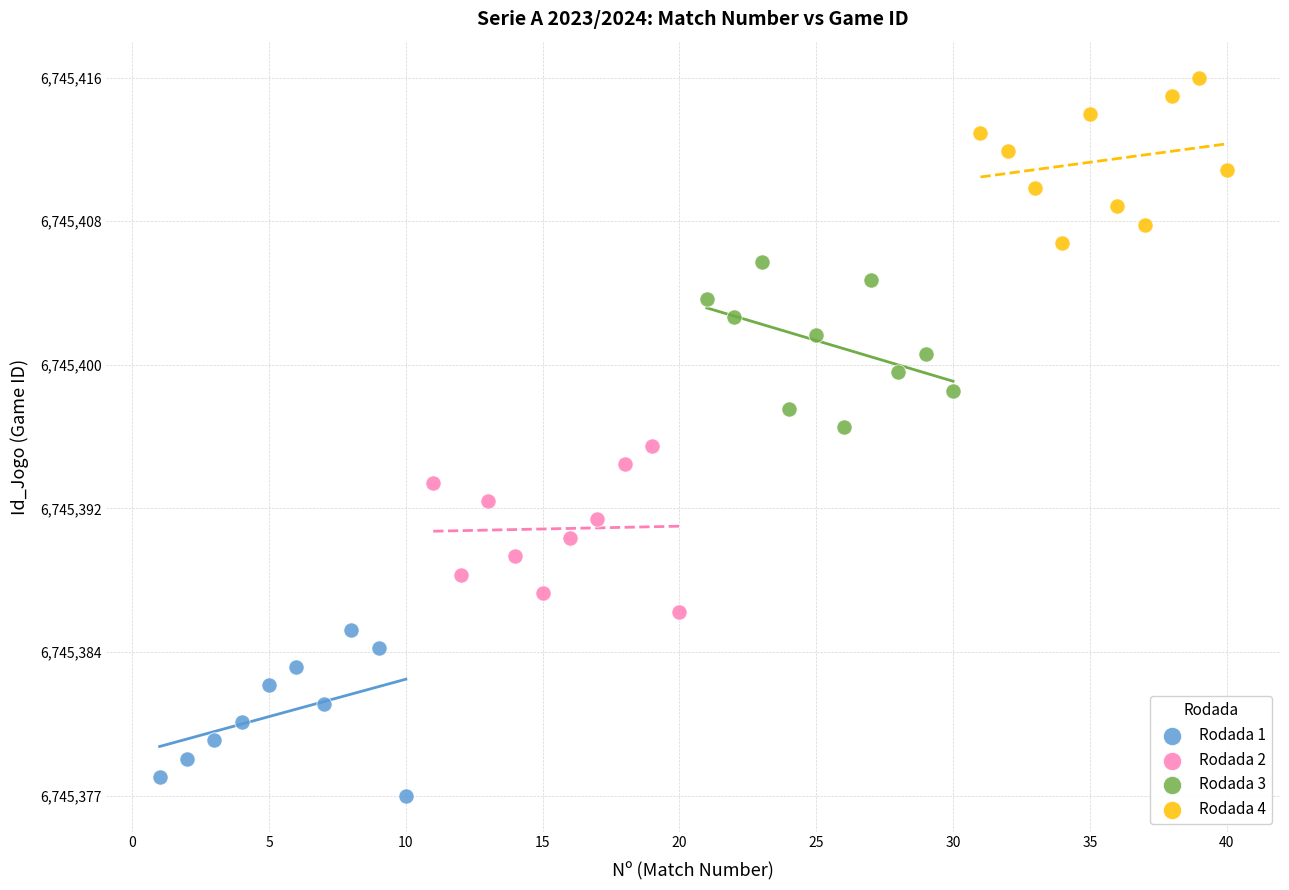

What are all the series names shown in the legend?

Rodada 1, Rodada 2, Rodada 3, Rodada 4